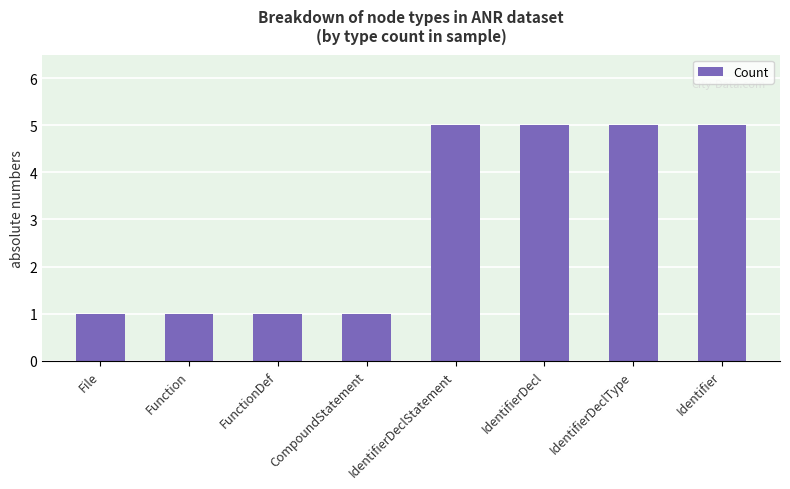

What value does the data have at Identifier?

5